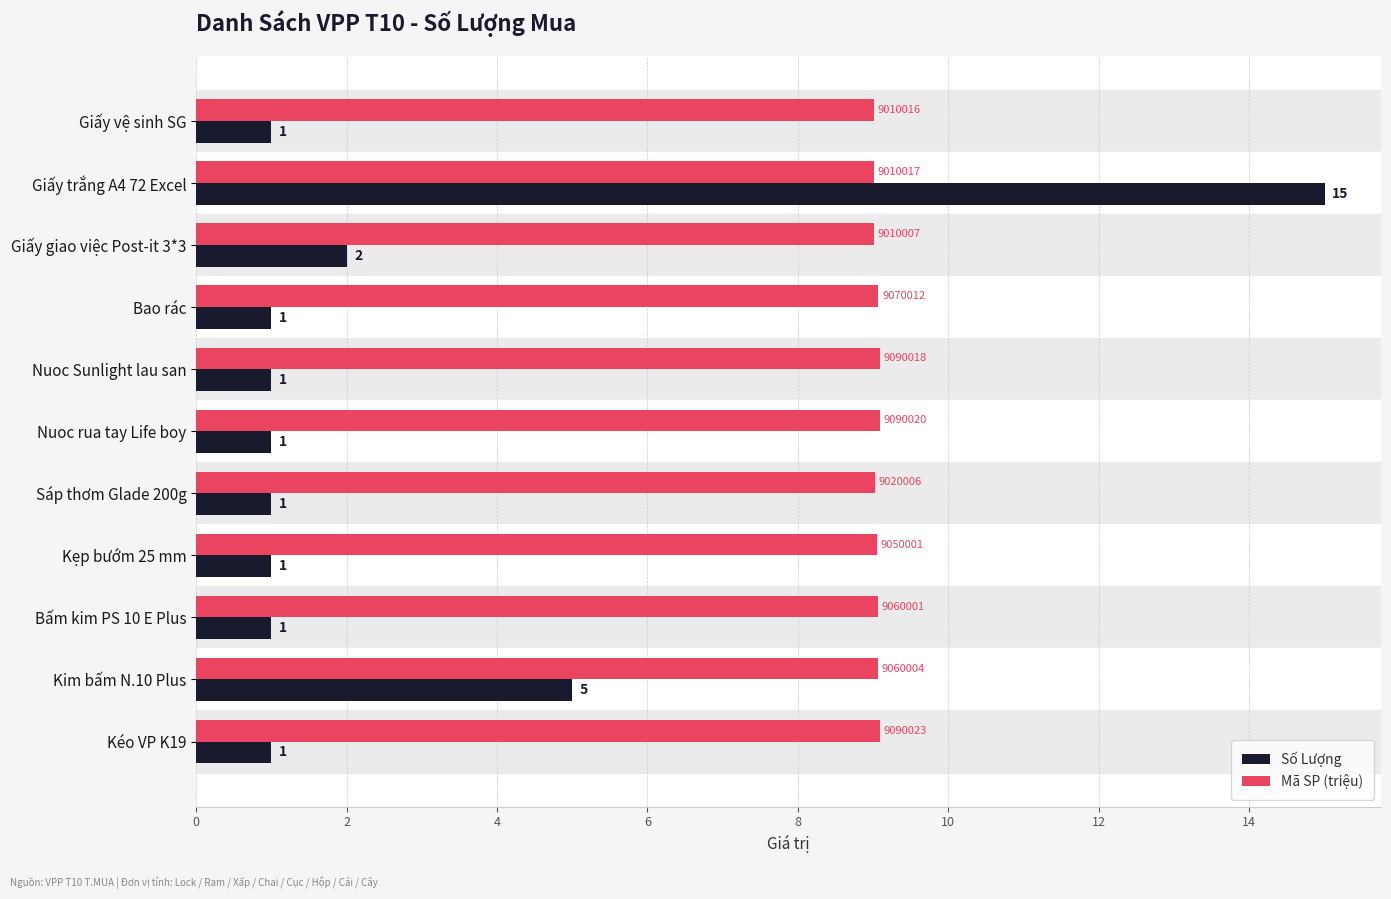

True or false: Số Lượng has a value of 0.4 at Giấy vệ sinh SG.

False